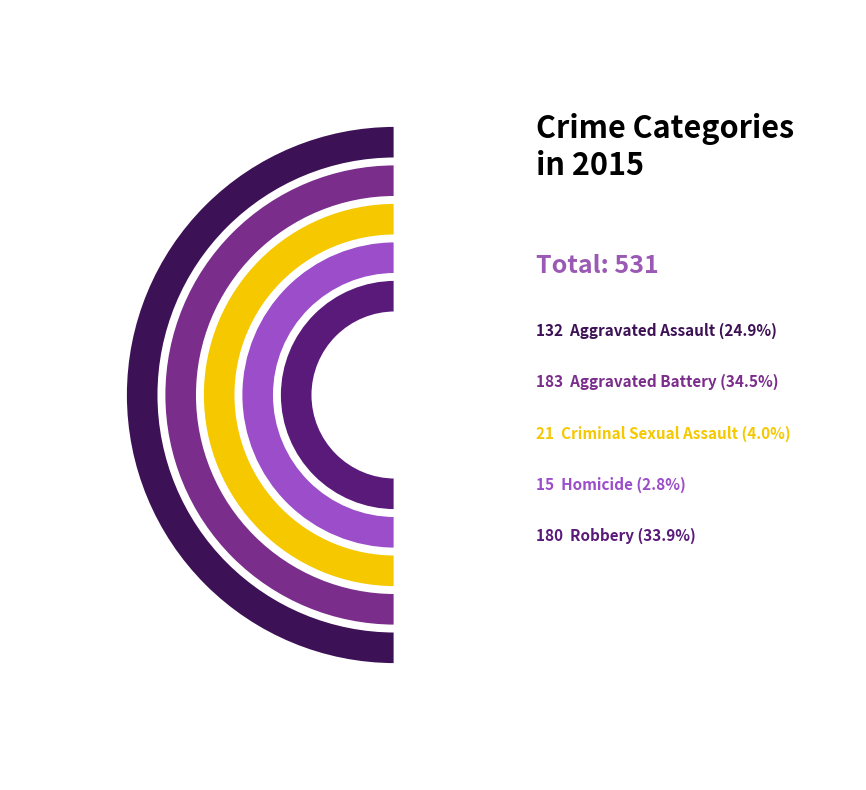

What portion of the pie excludes Homicide?

97.2%